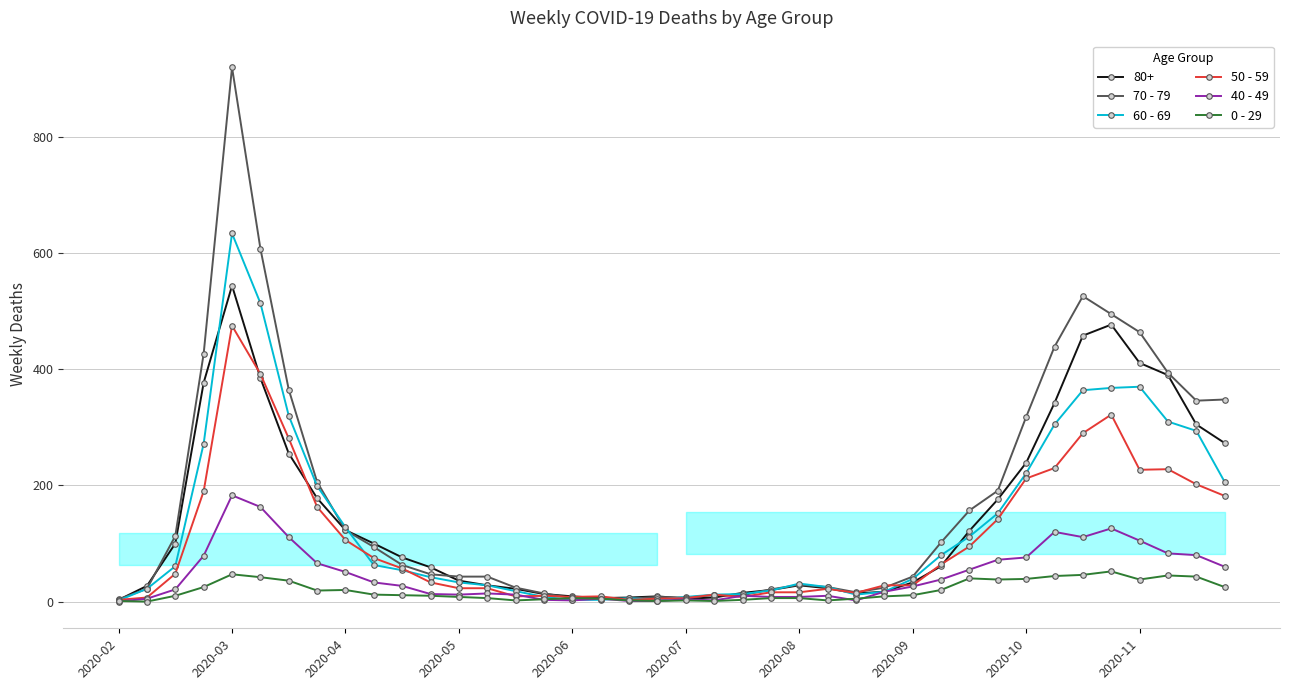

What is the sum of all 0 - 29 values?

742